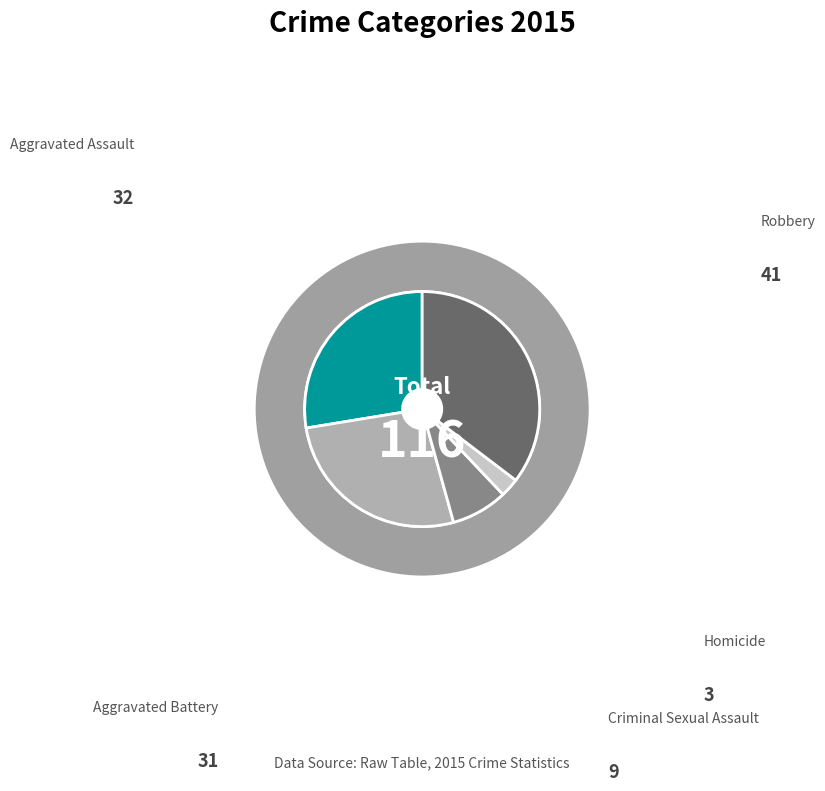

What is the change in value from Aggravated Battery to Robbery?

+10